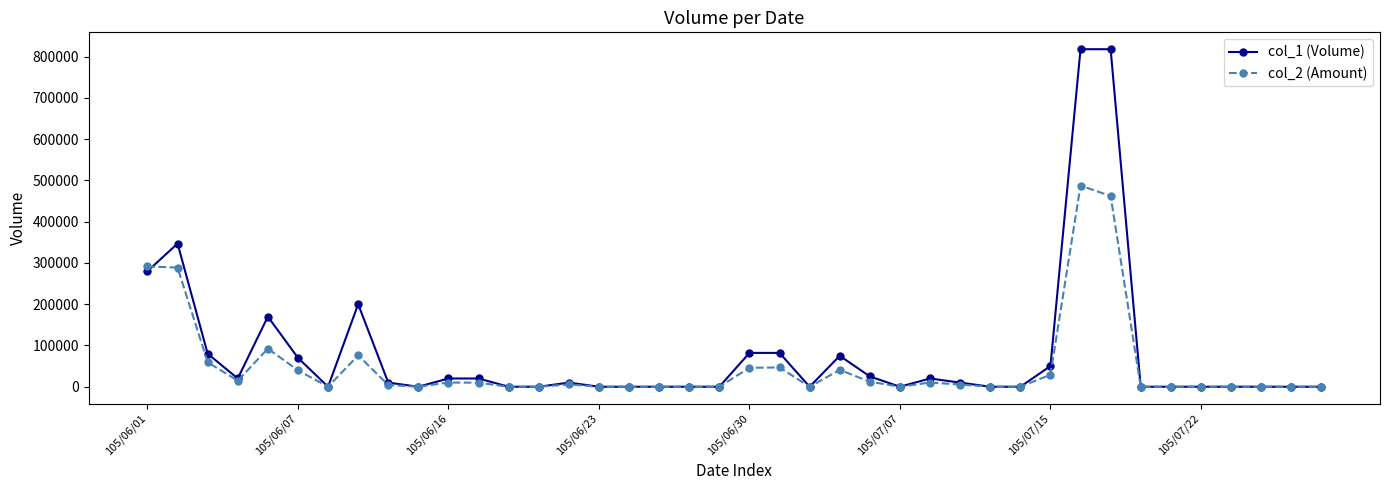

What is the value of the col_1 (Volume) point at the 6th from the left?

70000